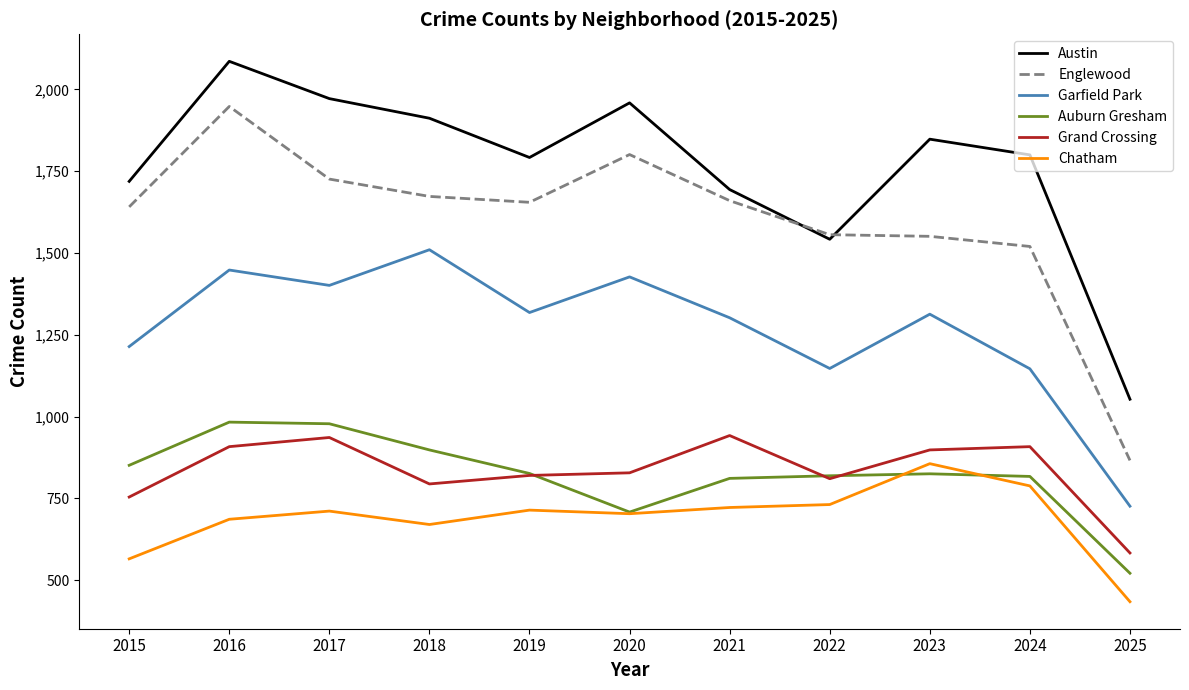

True or false: Austin and Chatham cross at least once.

False